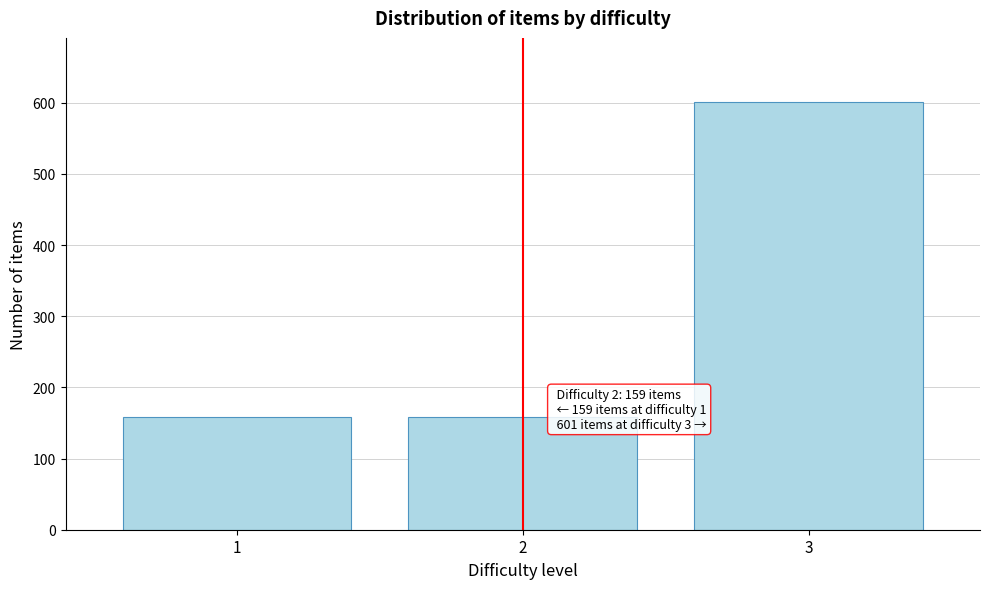

Reading left to right, list all the values displayed in this chart.

1=159	2=159	3=601